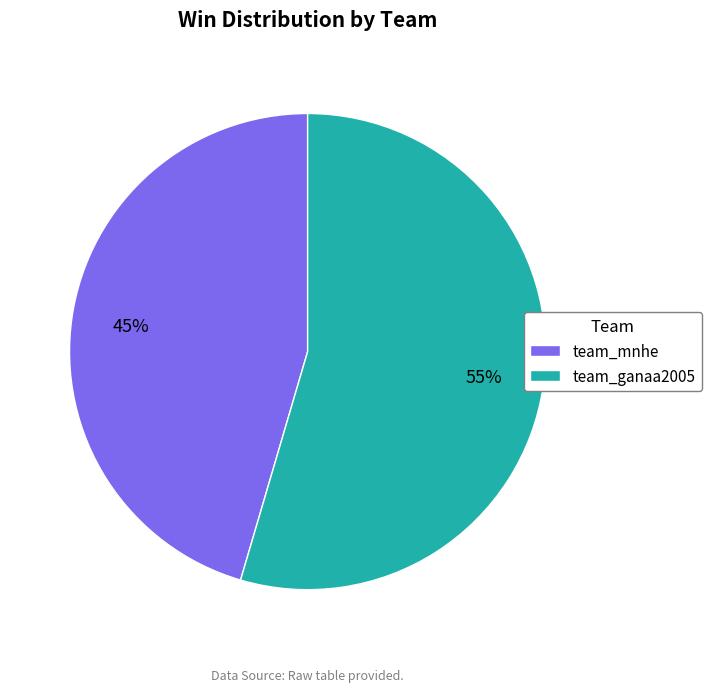

What is the largest slice in the pie chart?

team_ganaa2005